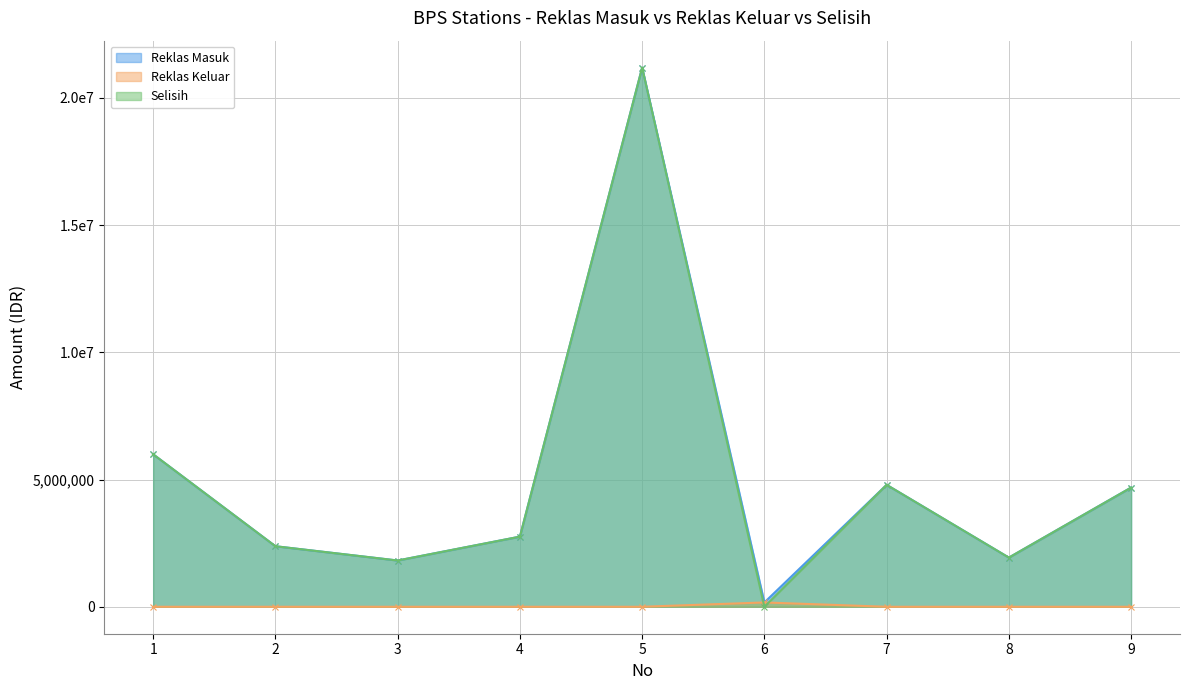

Is the value of Selisih at 6 greater than the value of Reklas Keluar at 4?

No